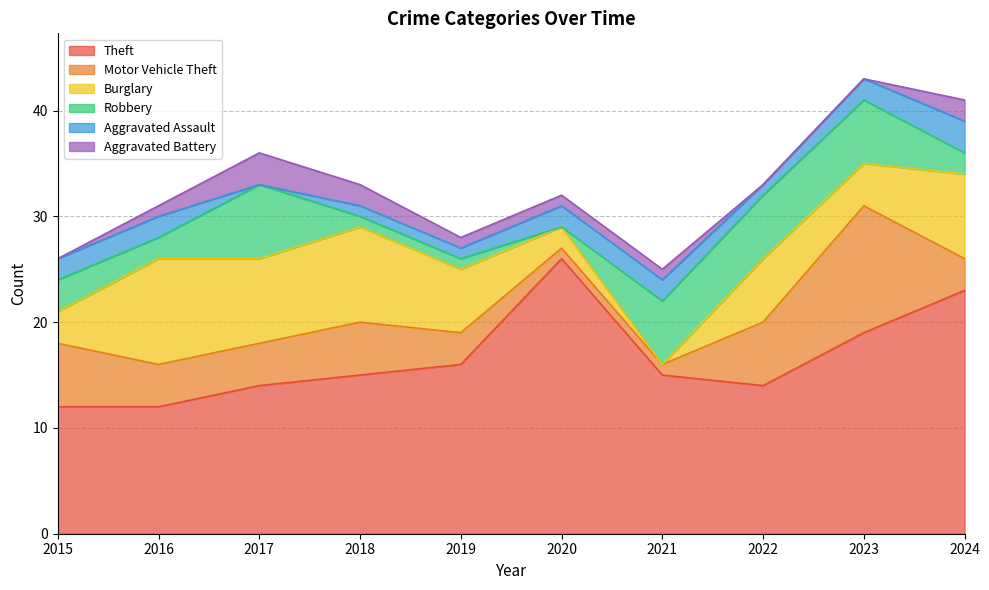

At which category is the sum across all series the highest?

2023